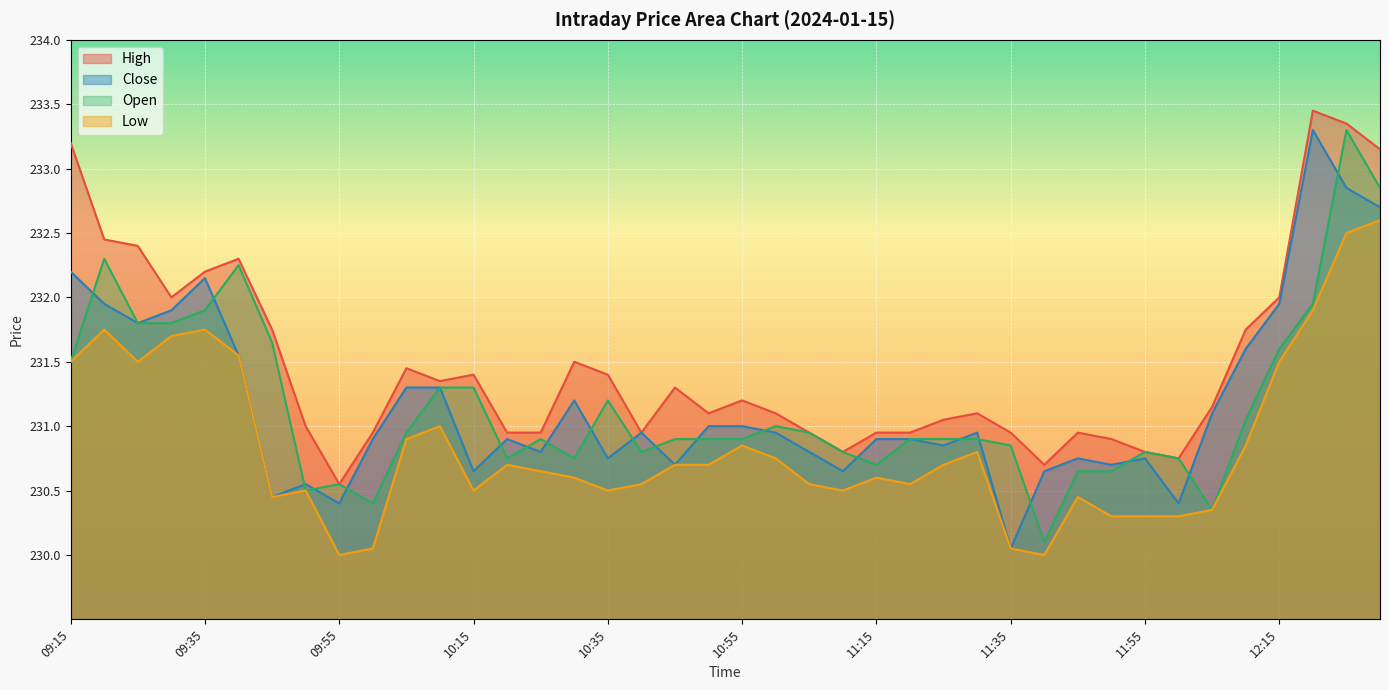

At which category is the sum across all series the highest?

12:25